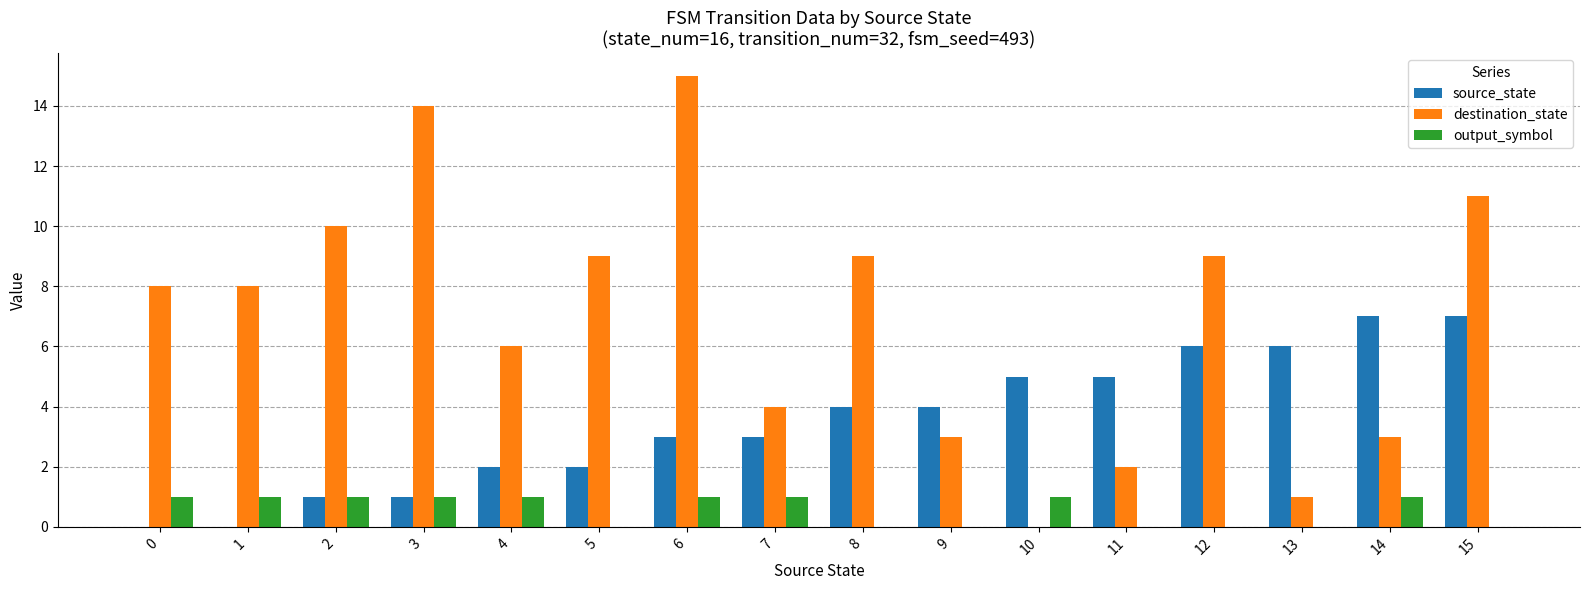

Which series has the largest range (max minus min)?

destination_state